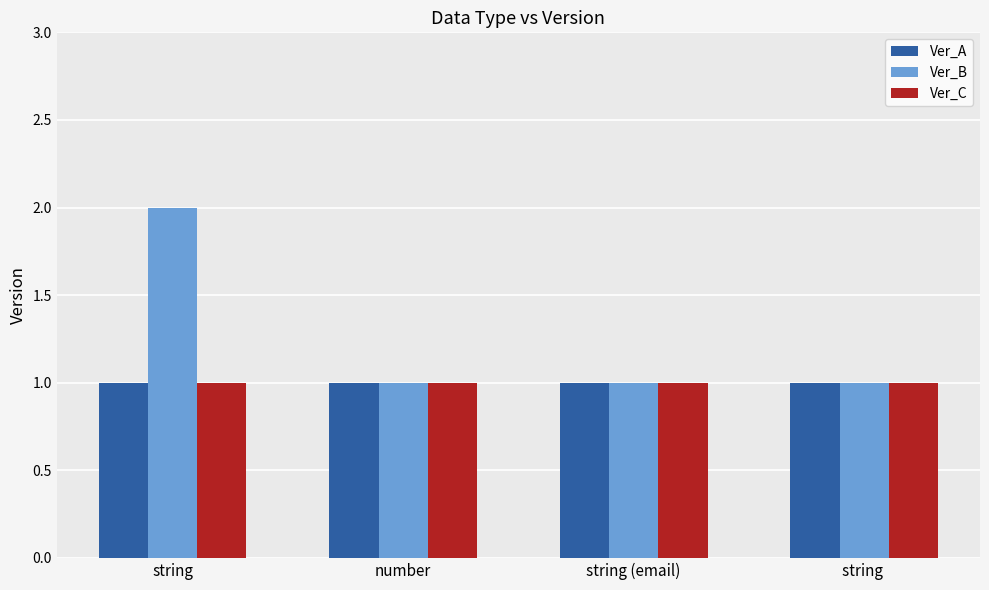

At which category is the sum across all series the highest?

string